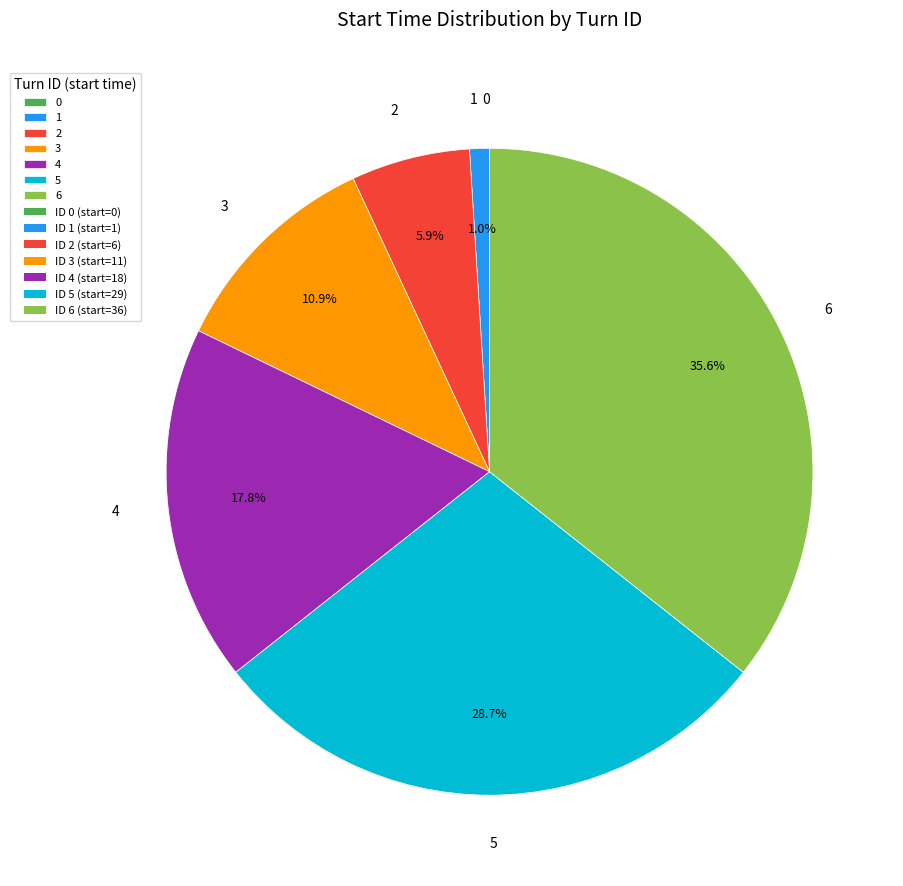

Between 4 and 2, which is larger?

4